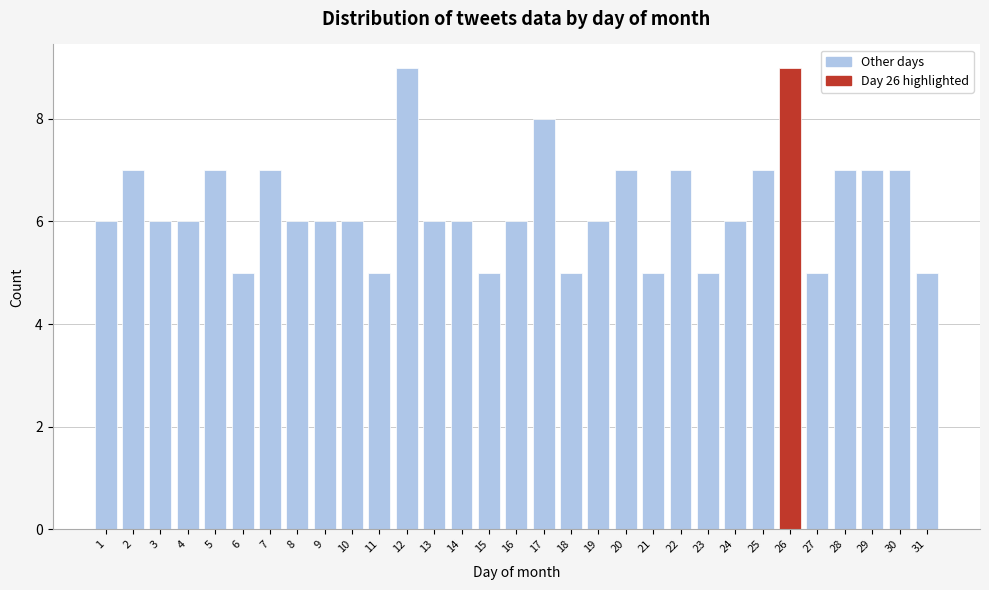

Read the value at 14.

6